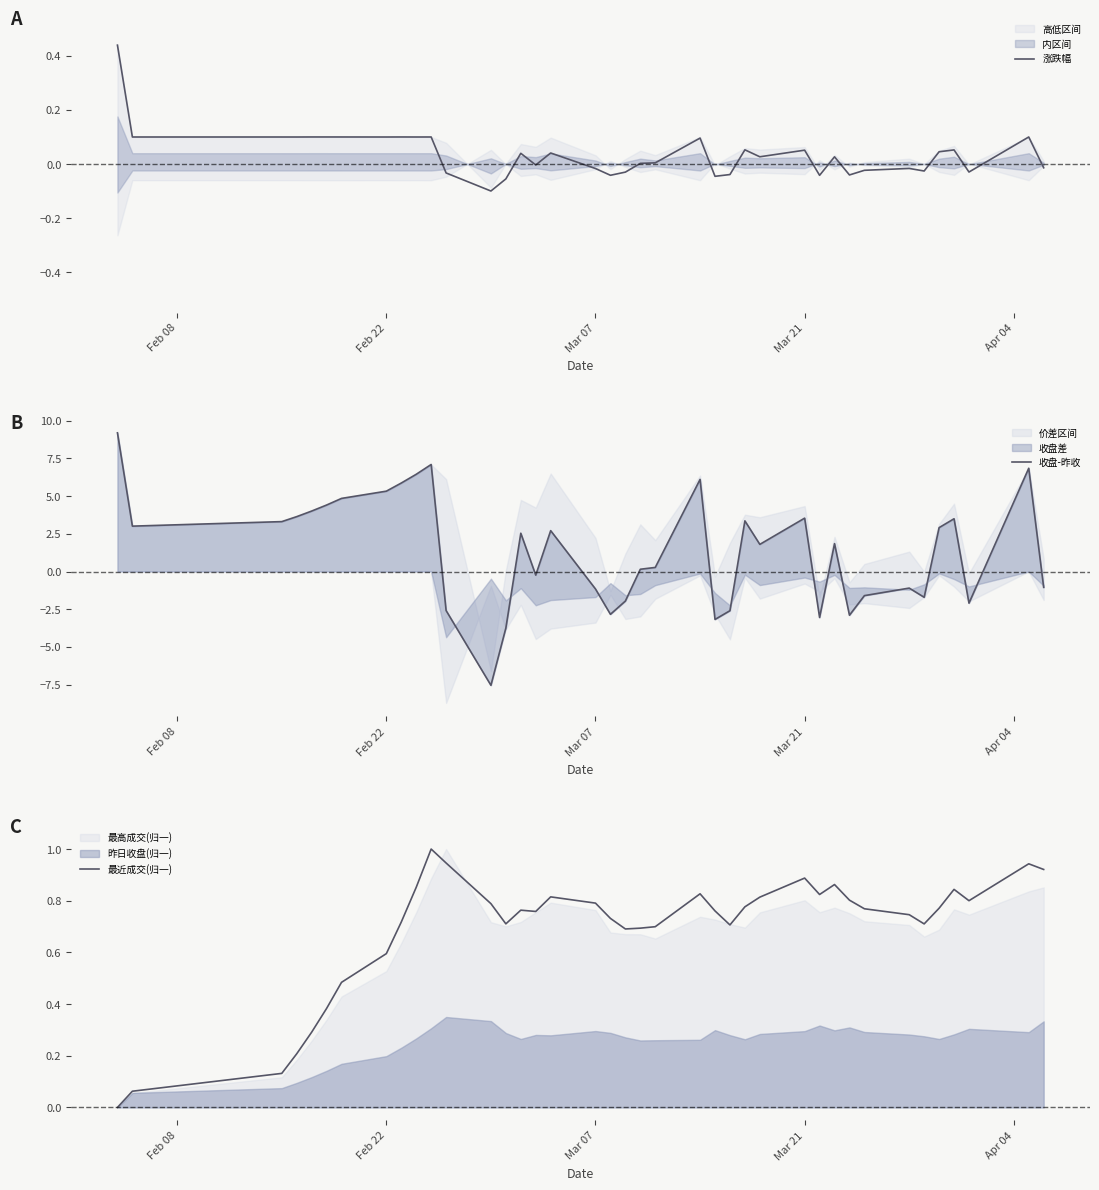

Which series has the largest total across all categories?

收盘-昨收